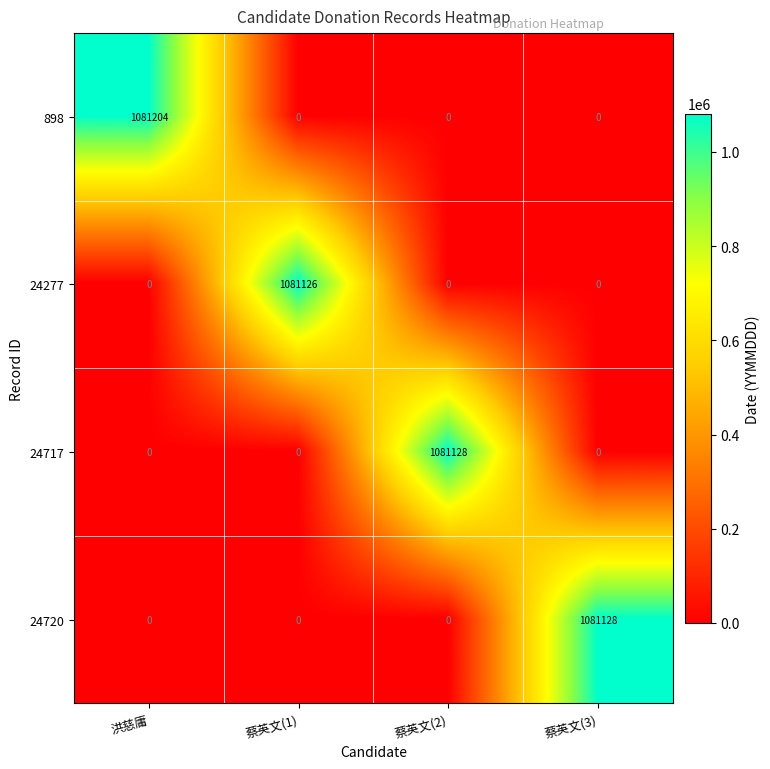

True or false: 24277 has a value of 339969 at 洪慈庸.

False